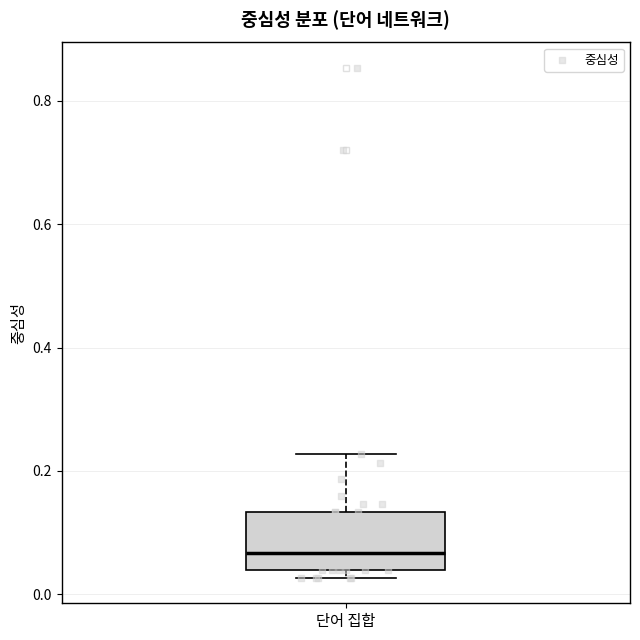

Transcribe this box plot: give where the median line is, the range the box spans, and where the two whiskers end, as read against the y-axis. The values are not printed on the chart, so give them approximately, as read against the axis.

median 0.06, box 0.04 to 0.14, whiskers 0.02 to 0.22